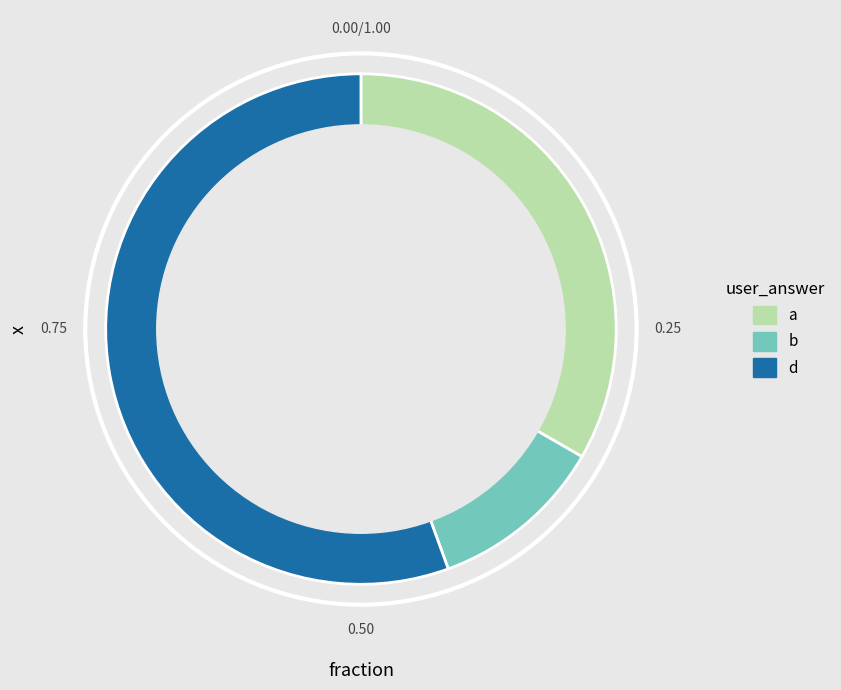

What is the ratio of the value at b to the value at d?

0.2